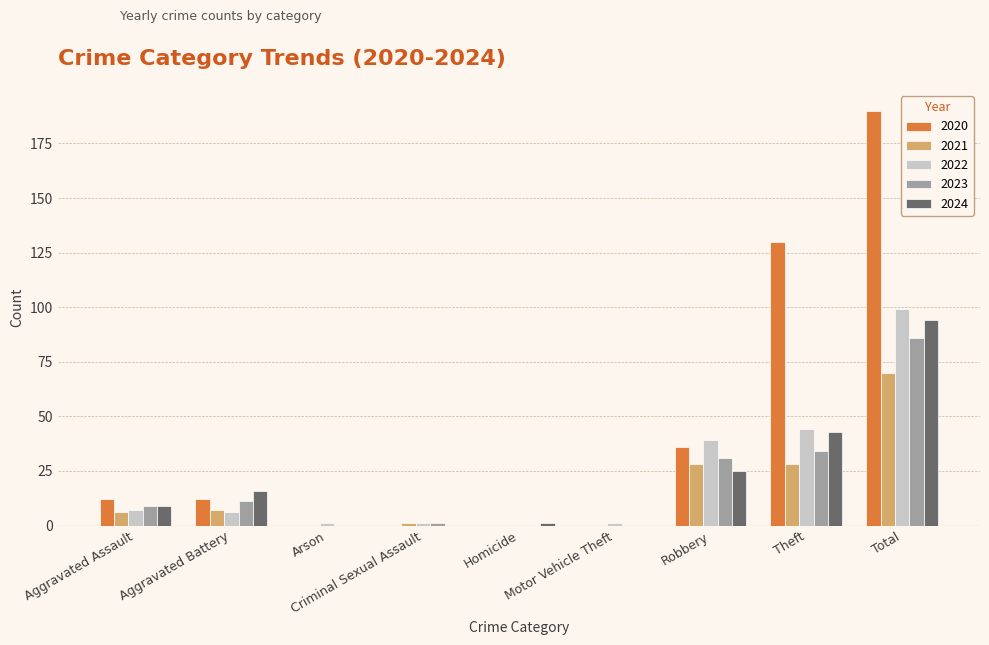

Reading right to left, extract all data points from this chart.

2020: Total=190	Theft=130	Robbery=36	Motor Vehicle Theft=0	Homicide=0	Criminal Sexual Assault=0	Arson=0	Aggravated Battery=12	Aggravated Assault=12
2021: Total=70	Theft=28	Robbery=28	Motor Vehicle Theft=0	Homicide=0	Criminal Sexual Assault=1	Arson=0	Aggravated Battery=7	Aggravated Assault=6
2022: Total=99	Theft=44	Robbery=39	Motor Vehicle Theft=1	Homicide=0	Criminal Sexual Assault=1	Arson=1	Aggravated Battery=6	Aggravated Assault=7
2023: Total=86	Theft=34	Robbery=31	Motor Vehicle Theft=0	Homicide=0	Criminal Sexual Assault=1	Arson=0	Aggravated Battery=11	Aggravated Assault=9
2024: Total=94	Theft=43	Robbery=25	Motor Vehicle Theft=0	Homicide=1	Criminal Sexual Assault=0	Arson=0	Aggravated Battery=16	Aggravated Assault=9